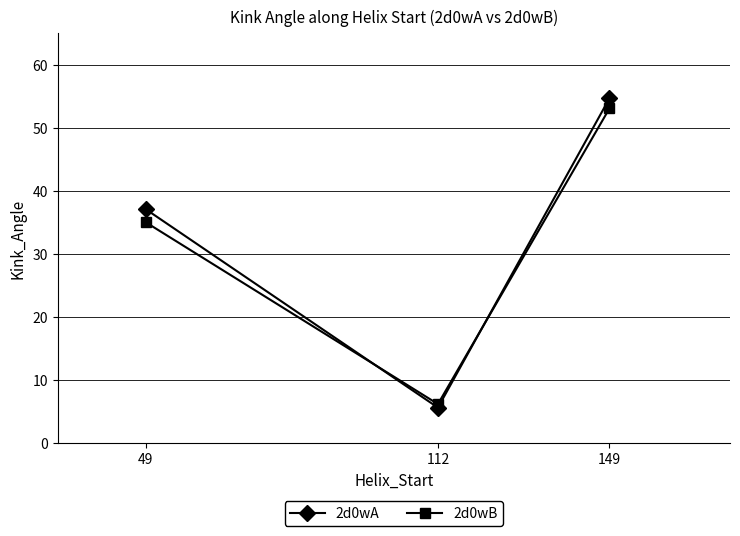

At which label is 2d0wA closest to 30?

49